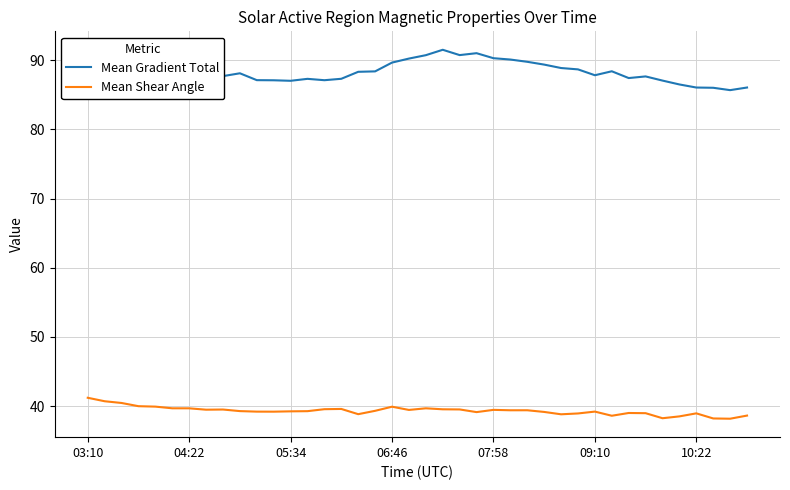

Rank the series by their average value, from lowest to highest.

Mean Shear Angle, Mean Gradient Total